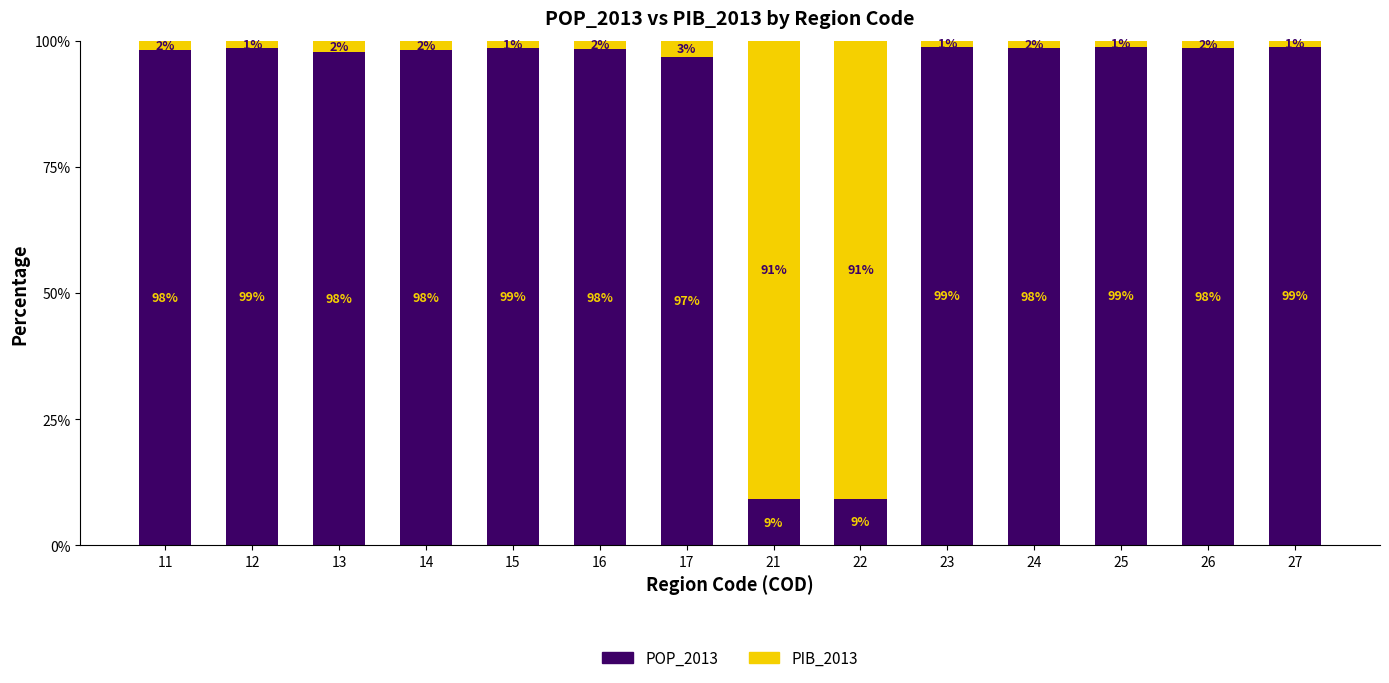

What is the minimum value for POP_2013?

9.1